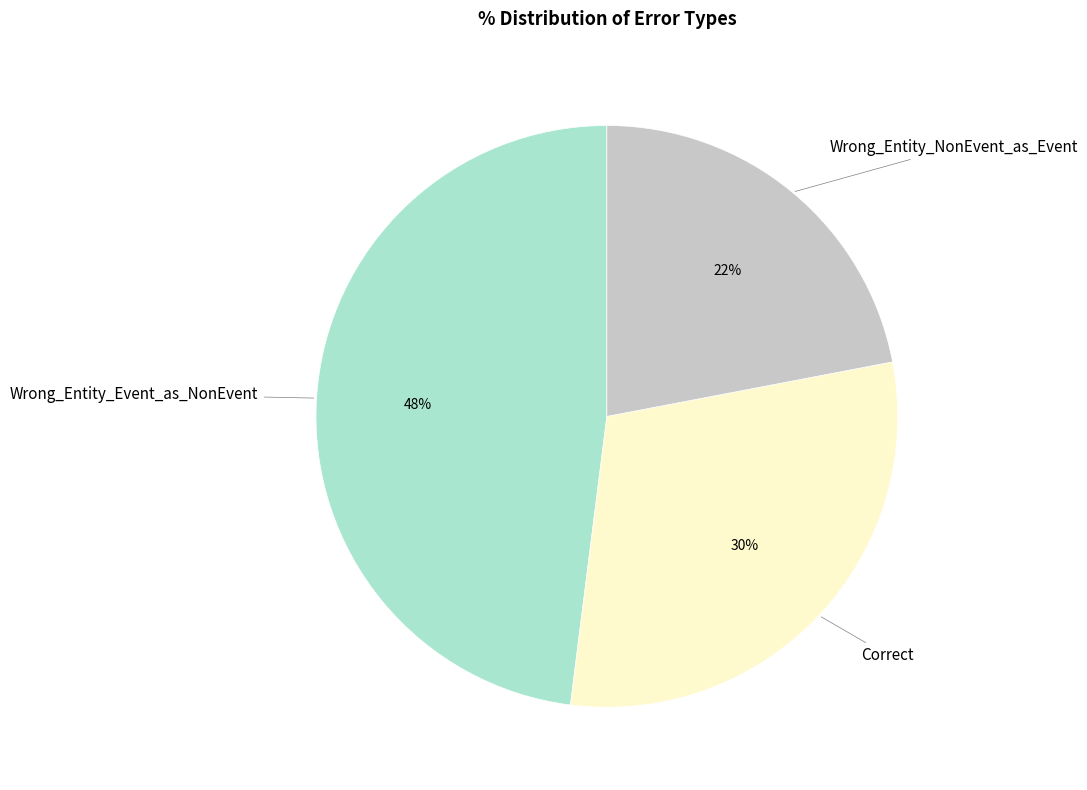

To the nearest percent, what is the difference between the largest and smallest slice percentages?

26%